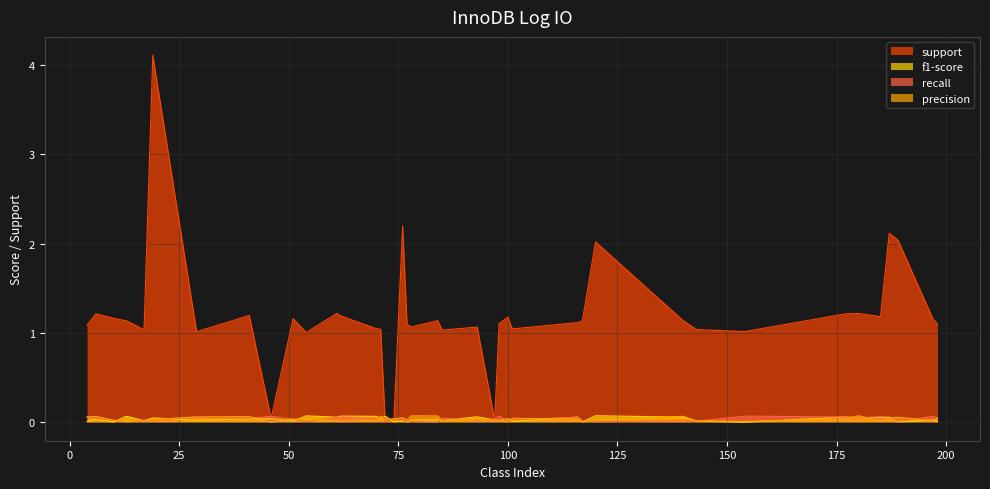

Which series has the largest total across all categories?

support